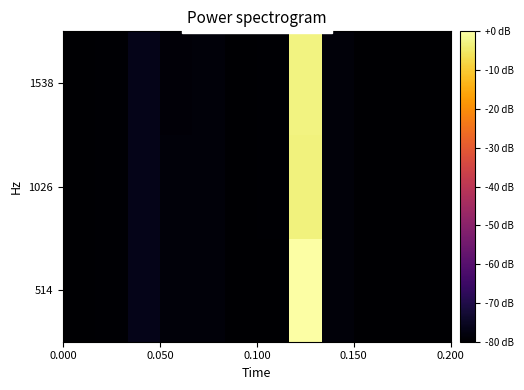

Reading left to right, list all the values displayed in this chart.

514: -79.7	-79.7	-76.4	-78.6	-78.7	-79.9	-79.7	-0.0	-78.5	-79.9	-79.9	-80.0
1026: -79.7	-79.6	-76.3	-78.5	-78.7	-79.9	-79.4	-3.4	-78.5	-79.8	-79.9	-80.0
1538: -79.7	-79.6	-76.4	-78.9	-78.6	-79.9	-79.4	-3.0	-78.5	-79.9	-79.7	-80.0